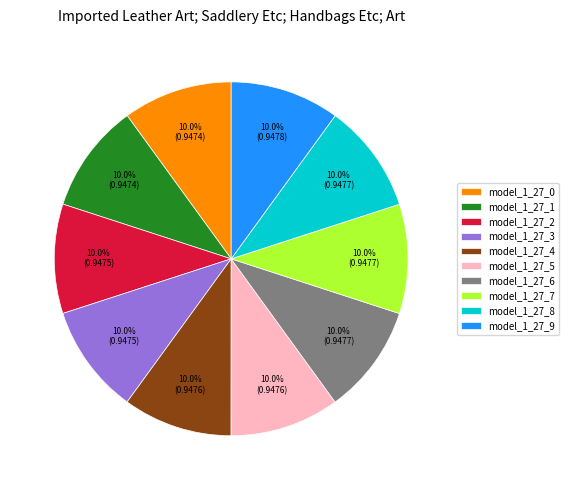

The model_1_27_1 slice represents 10% of the pie. True or false?

True